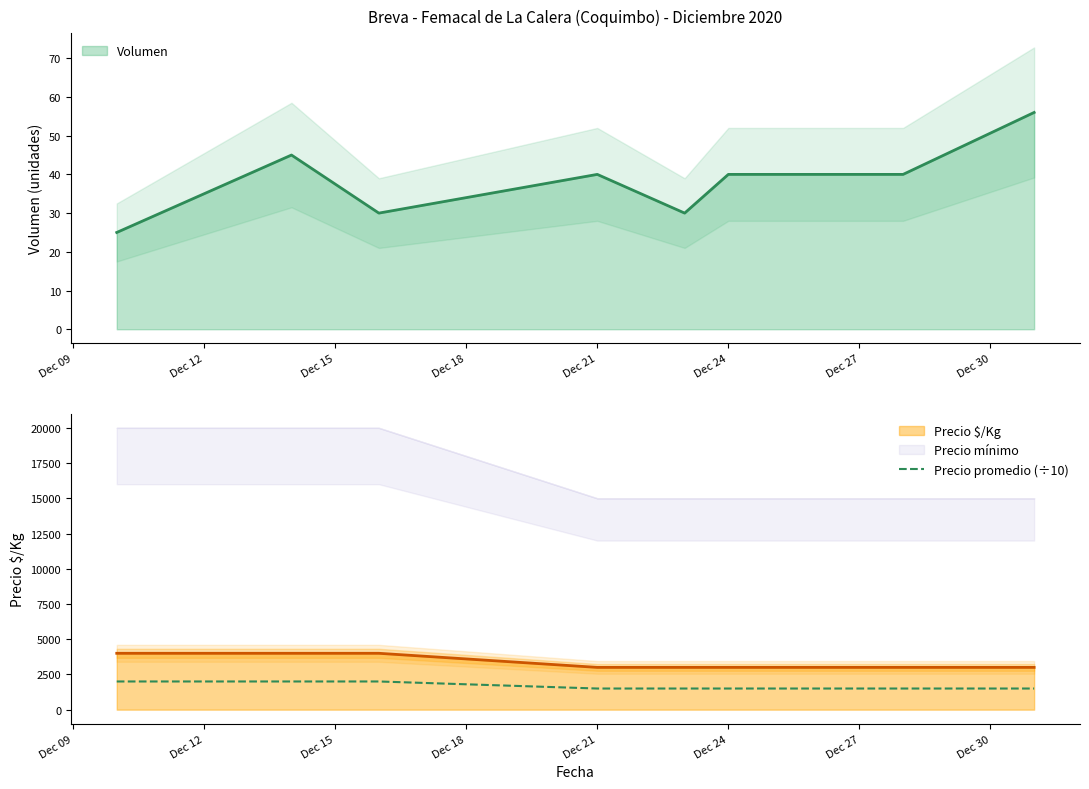

Rank the categories by value from lowest to highest.

Dec 18, Dec 21, Dec 24, Dec 27, Dec 30, Dec 09, Dec 12, Dec 15